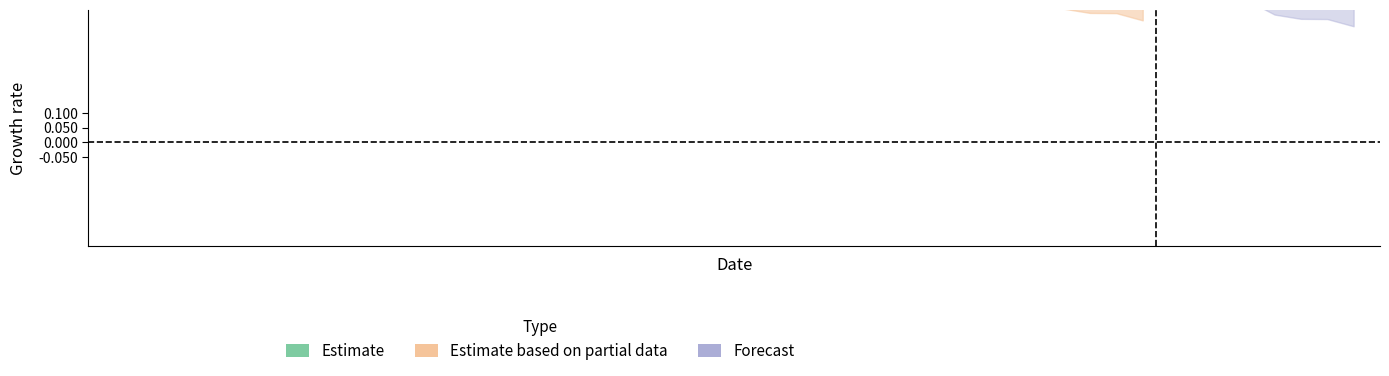

Count the number of categories in the chart.

8